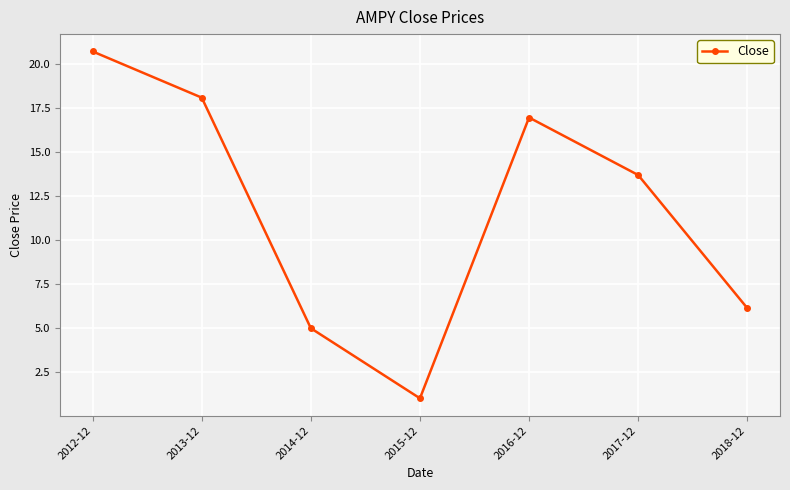

Reading left to right, list all the values displayed in this chart.

2012-12=20.7	2013-12=18.1	2014-12=5.0	2015-12=1.0	2016-12=17.0	2017-12=13.7	2018-12=6.1